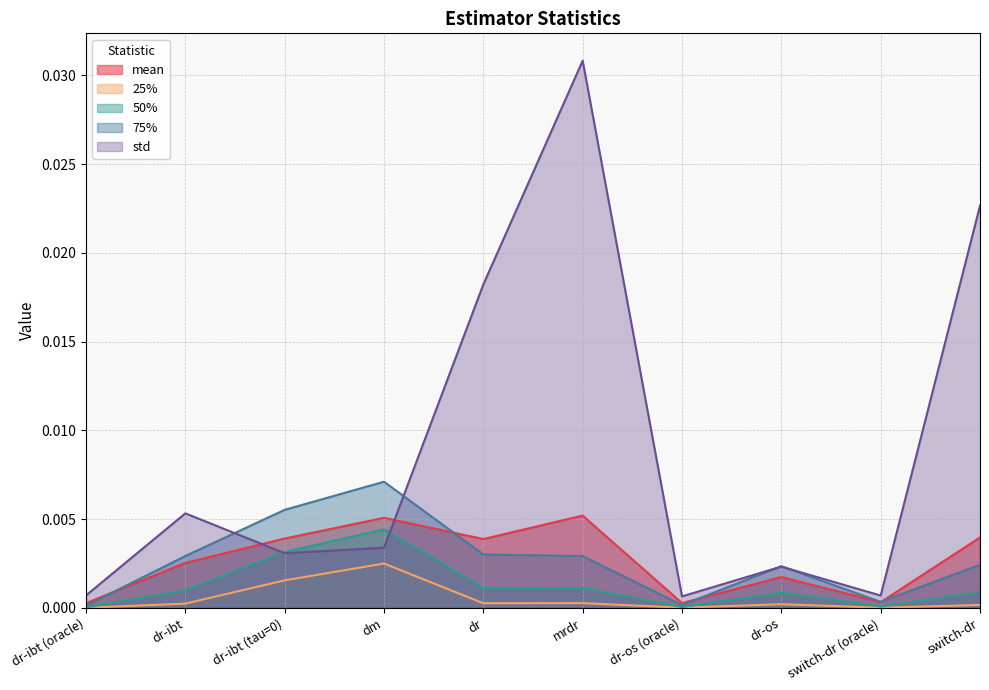

Is it true that 50% equals 0.0 at dr-os?

True